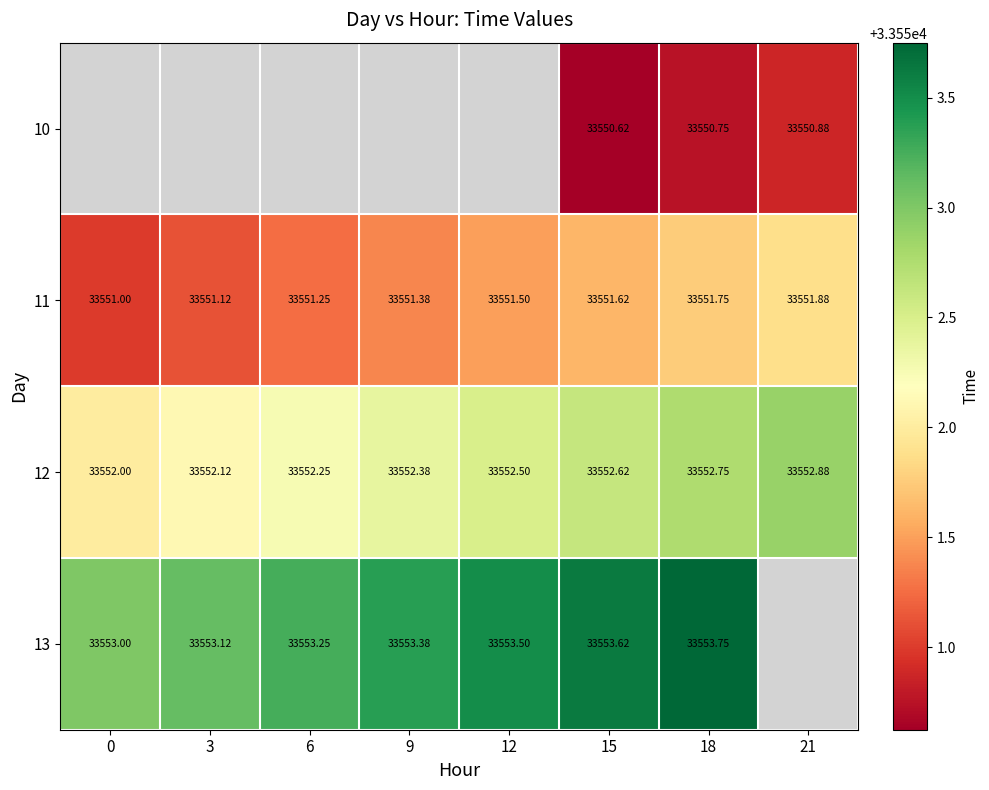

How many values in the 12 series exceed 33552?

7